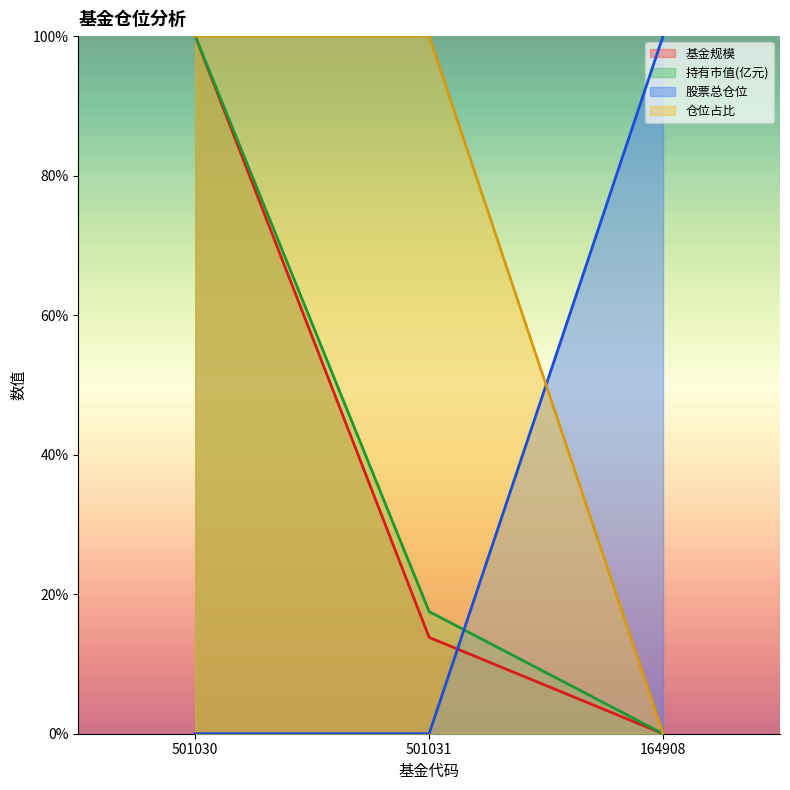

At 501030, list the series in order from smallest to largest.

股票总仓位, 基金规模, 持有市值(亿元), 仓位占比